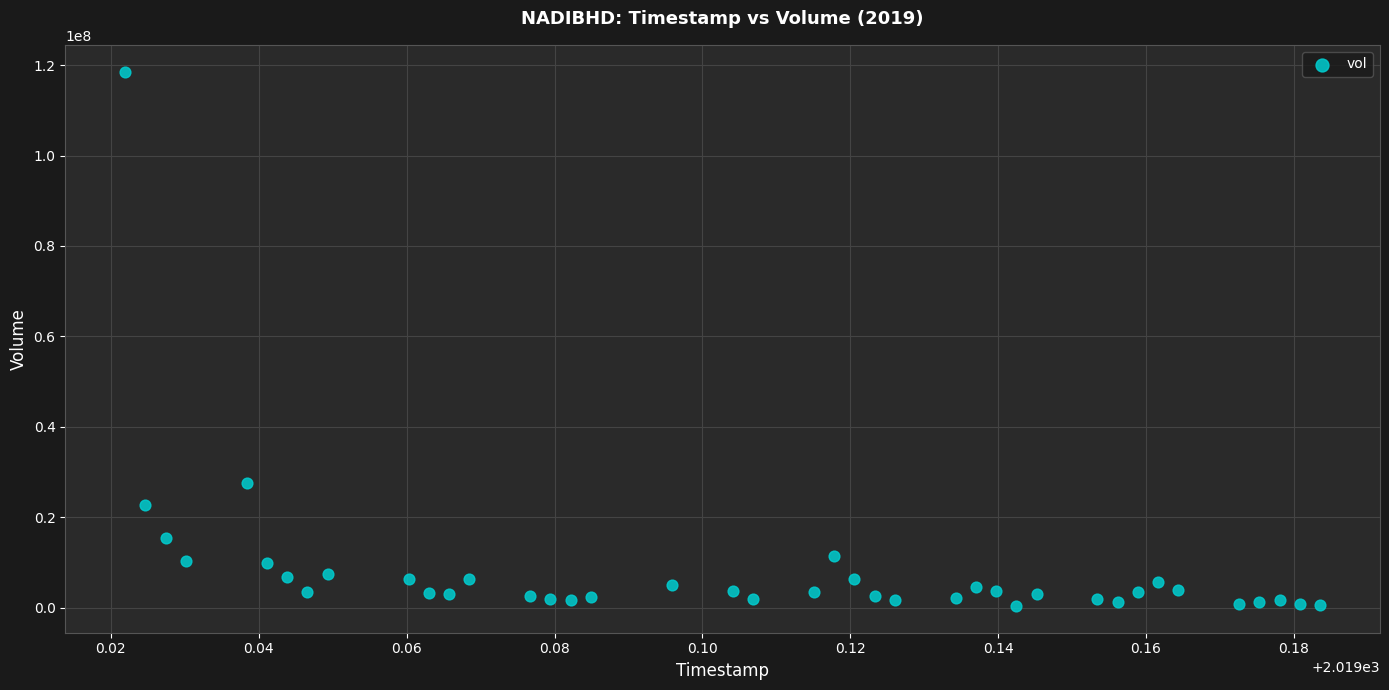

What Y value in the scatter plot is closest to 59467650?

27520300